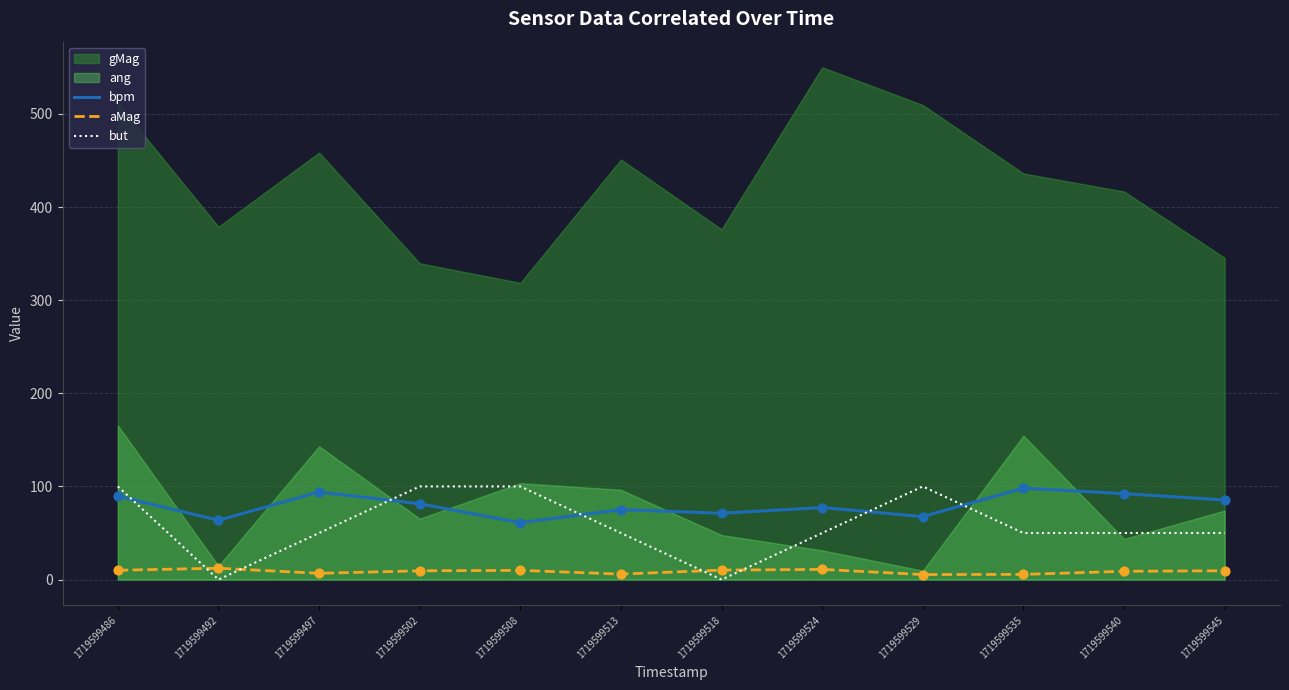

At which category is the sum across all series the highest?

1719599486